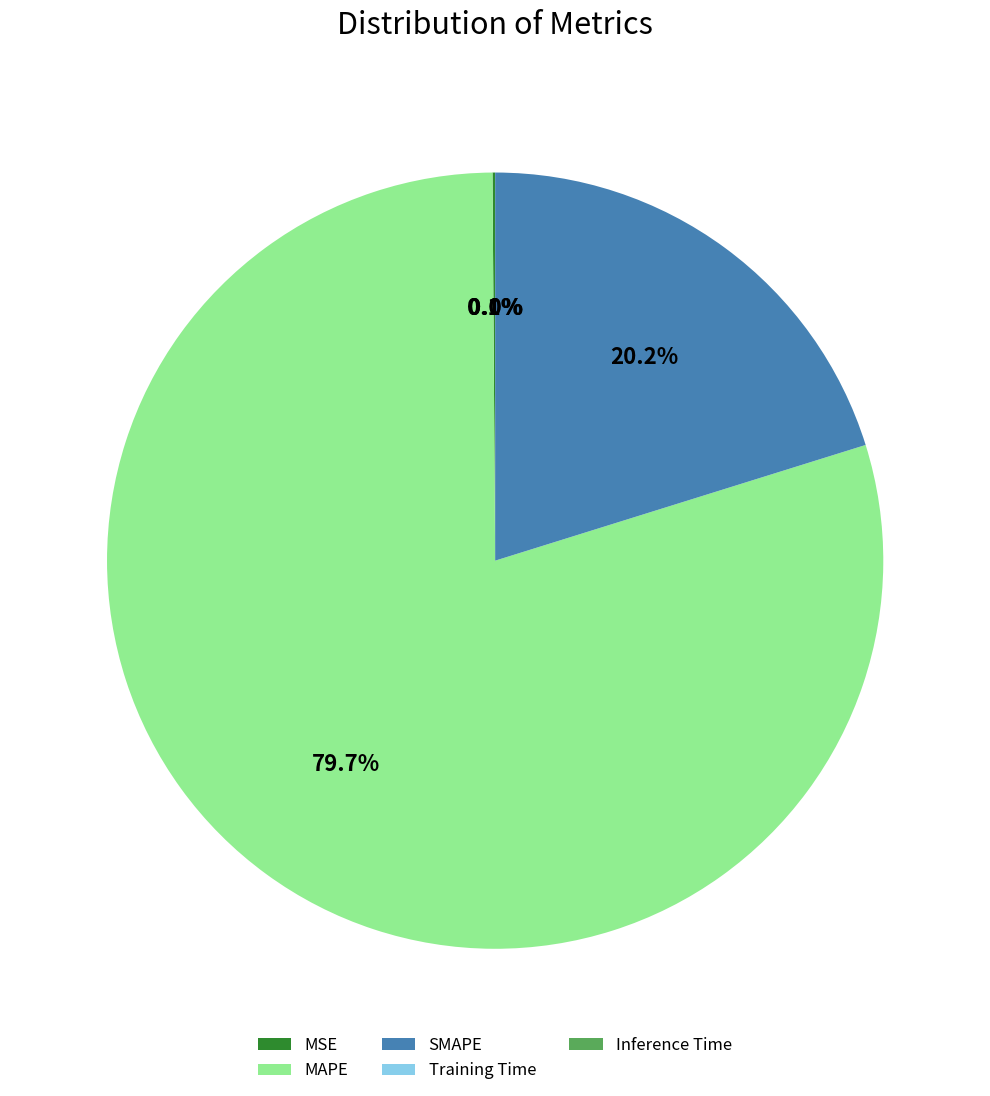

Is there any slice that represents more than half of the pie?

Yes